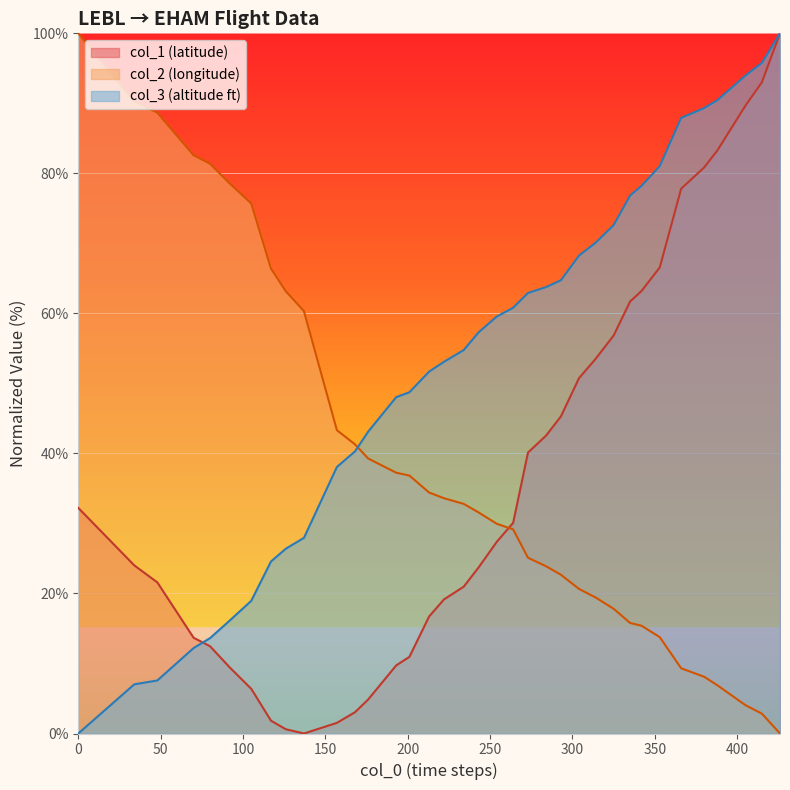

The value of col_3 at 80 is 24.5. True or false?

False